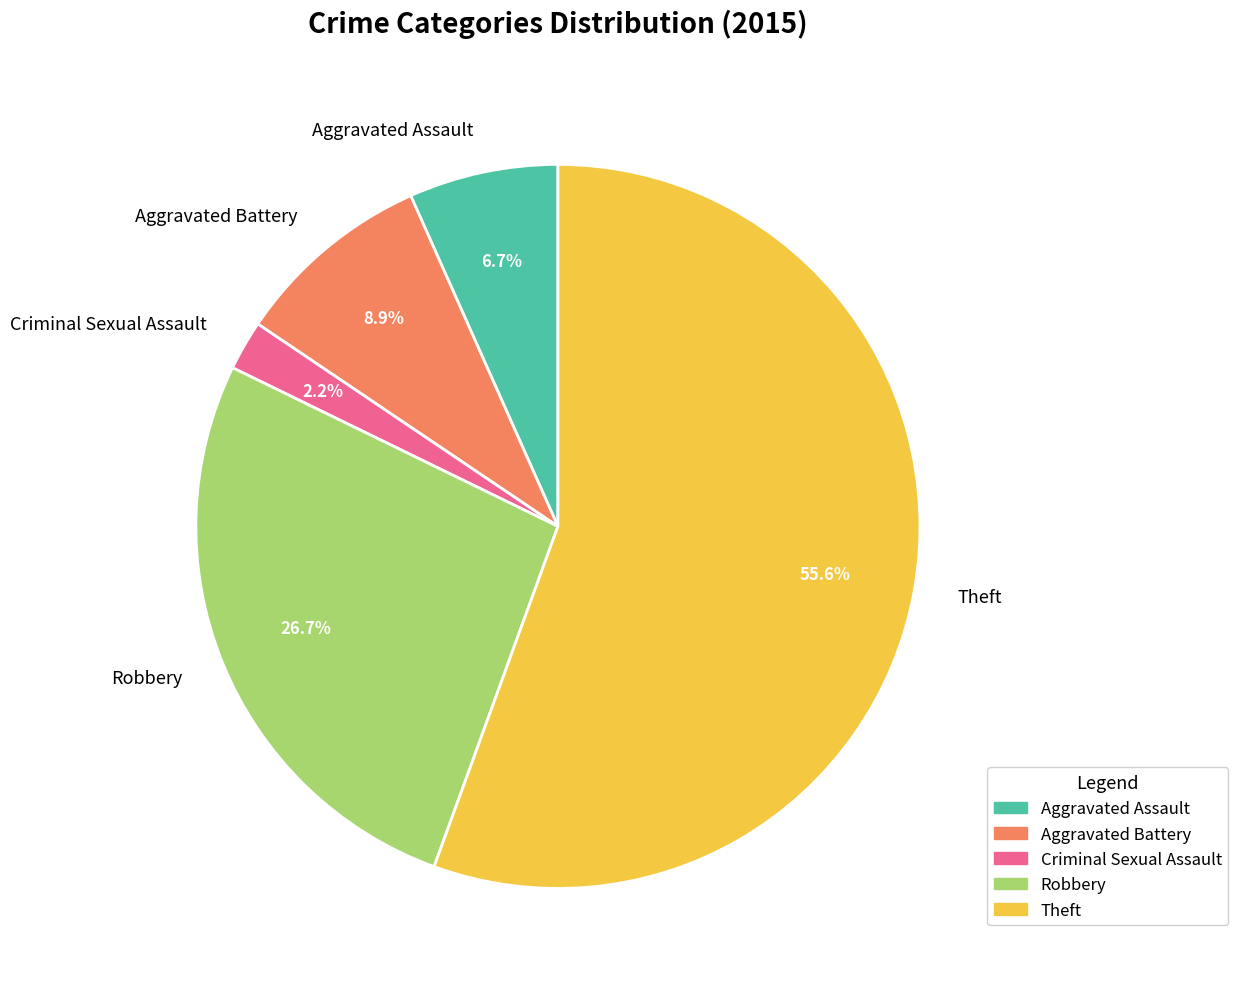

The Aggravated Assault slice represents 1% of the pie. True or false?

False